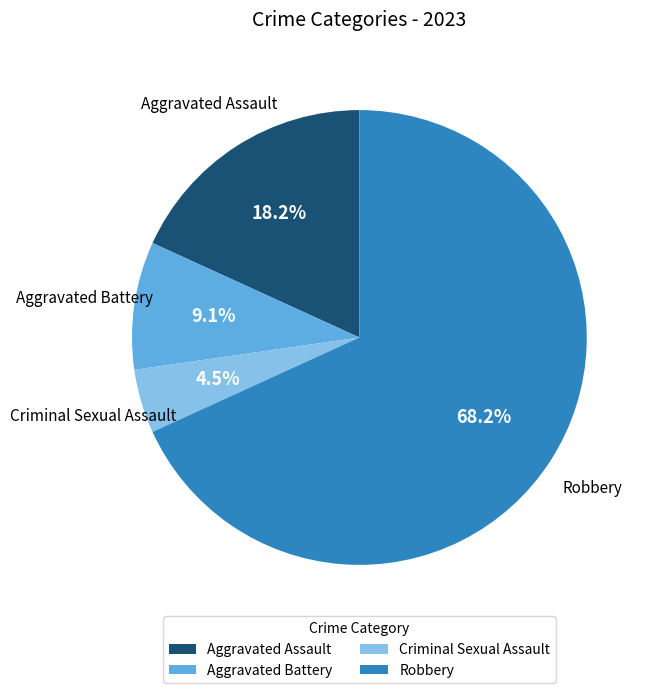

Which has a higher value, Criminal Sexual Assault or Aggravated Battery?

Aggravated Battery